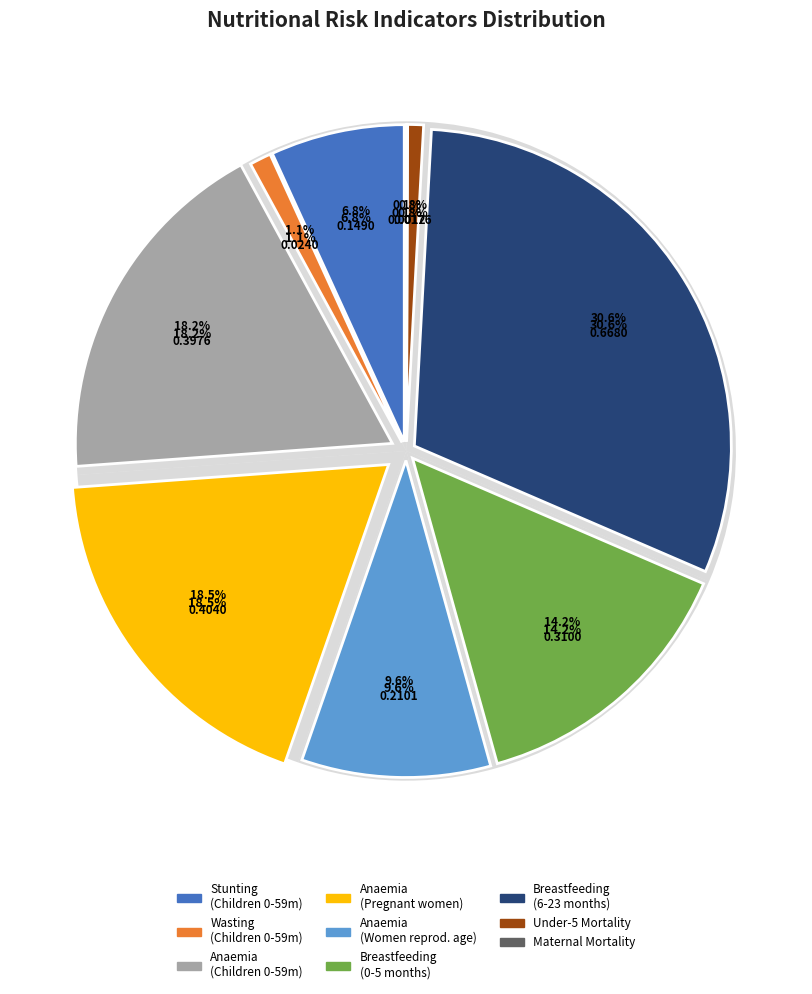

What percentage do Anaemia prevalence (%) - Women of reproductive age and Breastfeeding - Children 6-23 months together represent?

40.3%